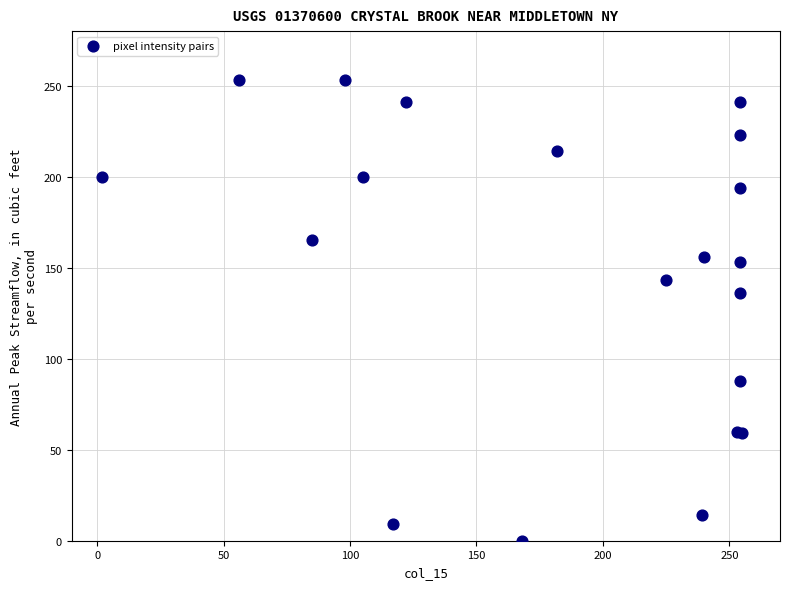

What Y value in the scatter plot is closest to 126?

136